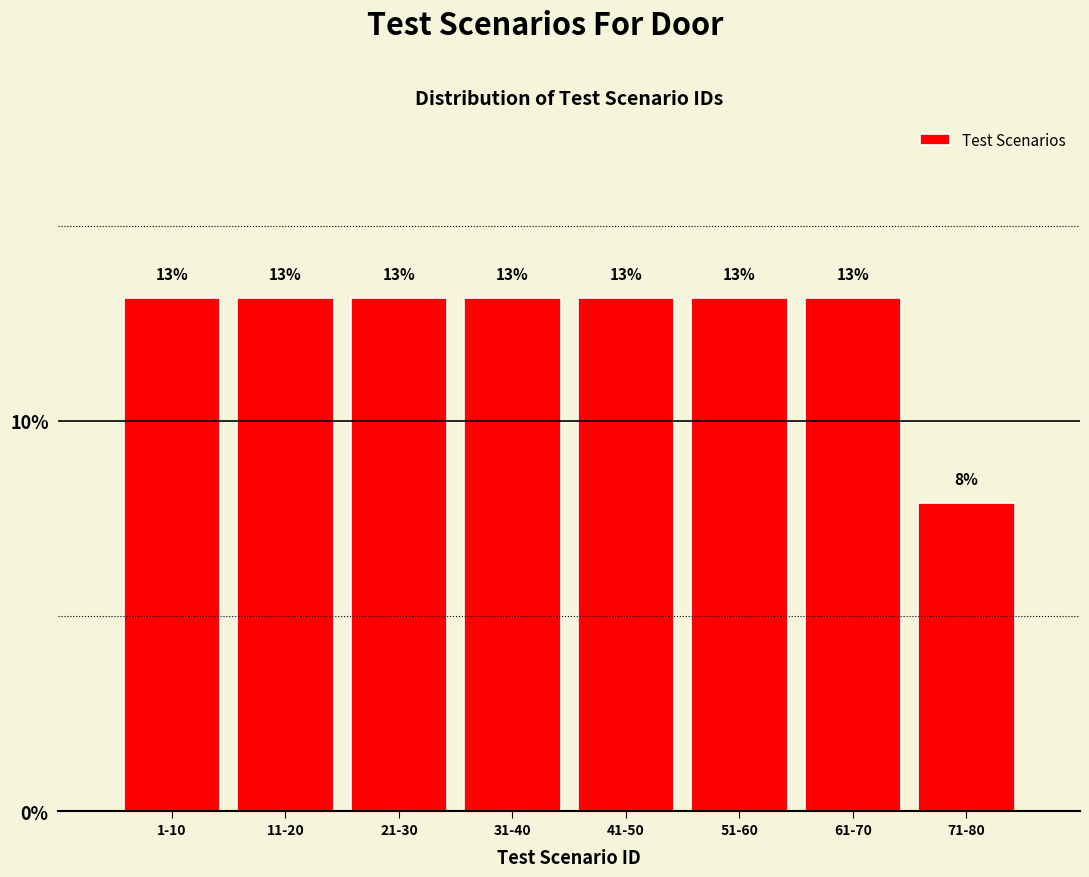

How many bars are there in total?

8